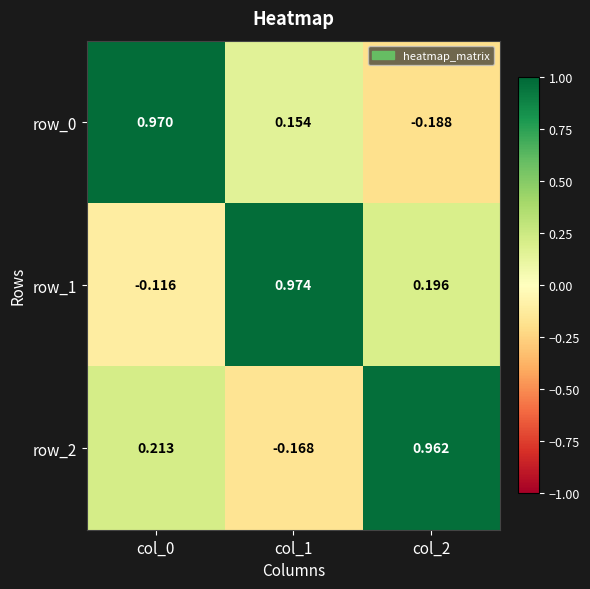

Is the value of row_2 at col_2 greater than the value of row_1 at col_2?

Yes